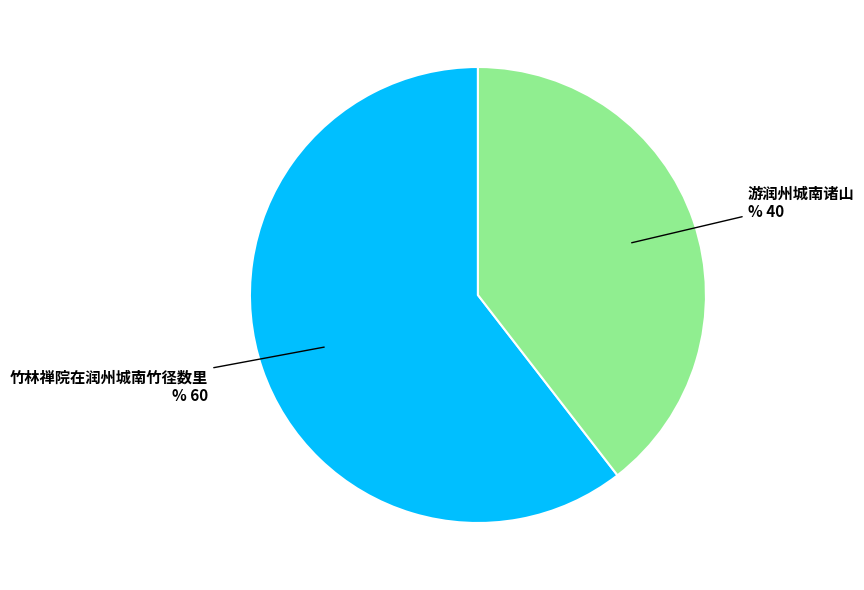

Count the number of slices in the pie.

2